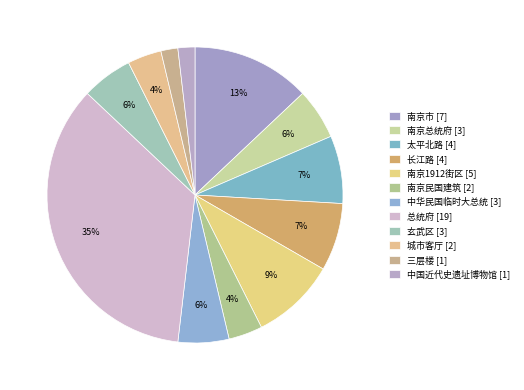

How many slices are in this pie chart?

12